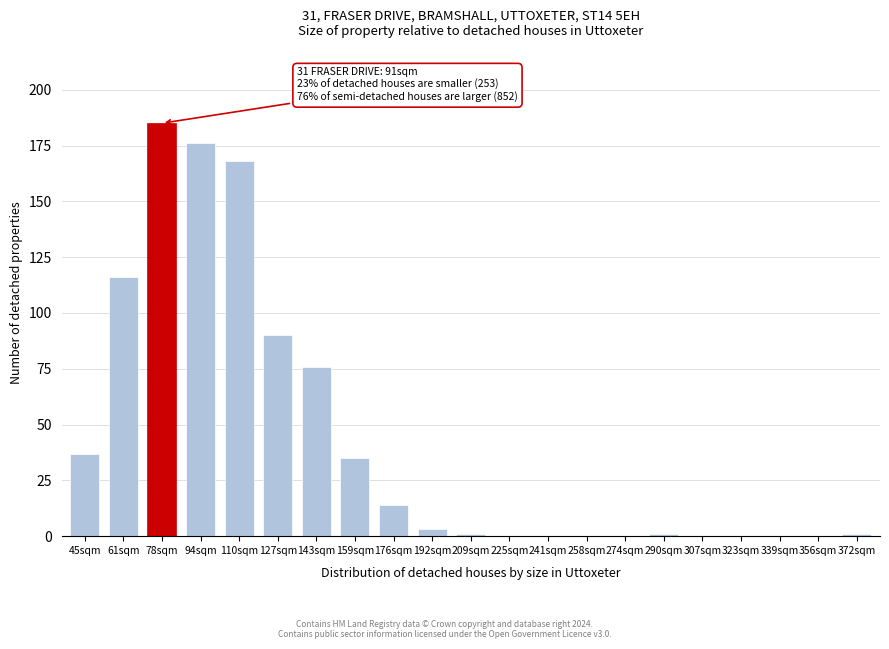

Reading right to left, list all the values displayed in this chart.

372sqm=1	356sqm=0	339sqm=0	323sqm=0	307sqm=0	290sqm=1	274sqm=0	258sqm=0	241sqm=0	225sqm=0	209sqm=1	192sqm=3	176sqm=14	159sqm=35	143sqm=76	127sqm=90	110sqm=168	94sqm=176	78sqm=185	61sqm=116	45sqm=37